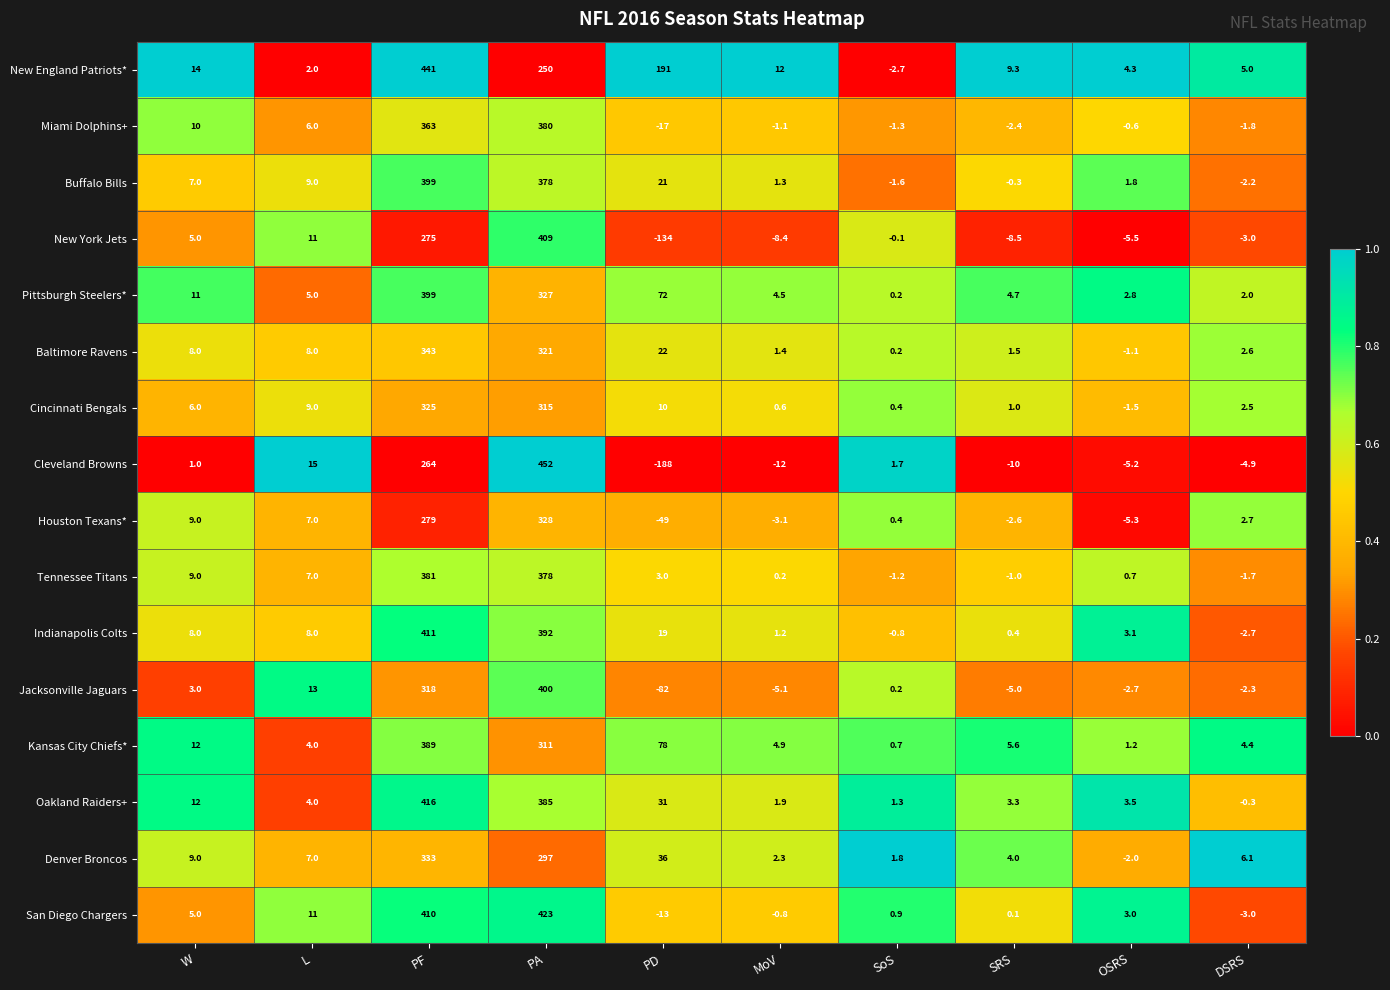

At which category does the chart reach its minimum across all series?

PD